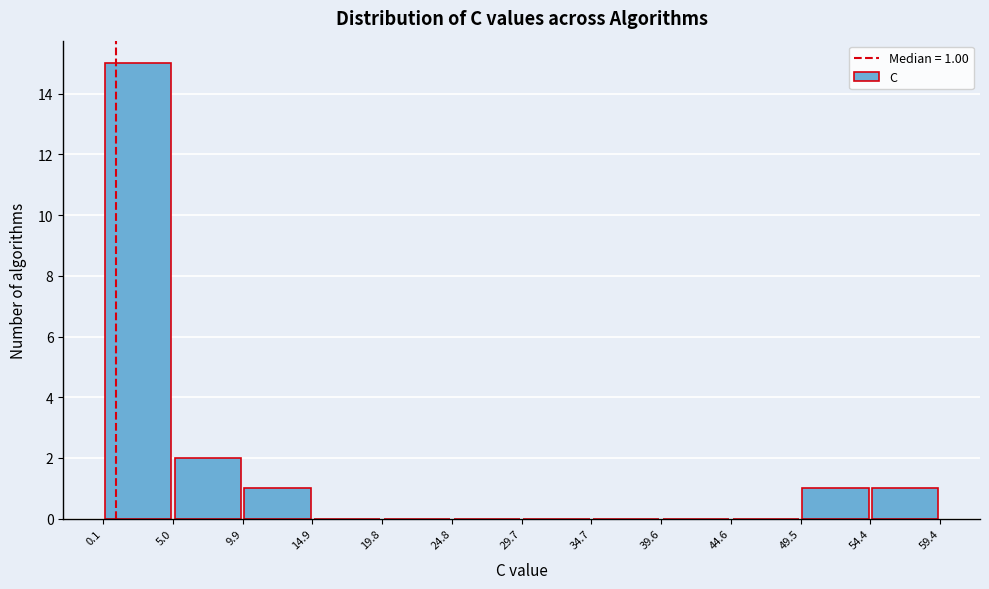

Over which range of the x-axis is the bar tallest?

0.1 to 5.0